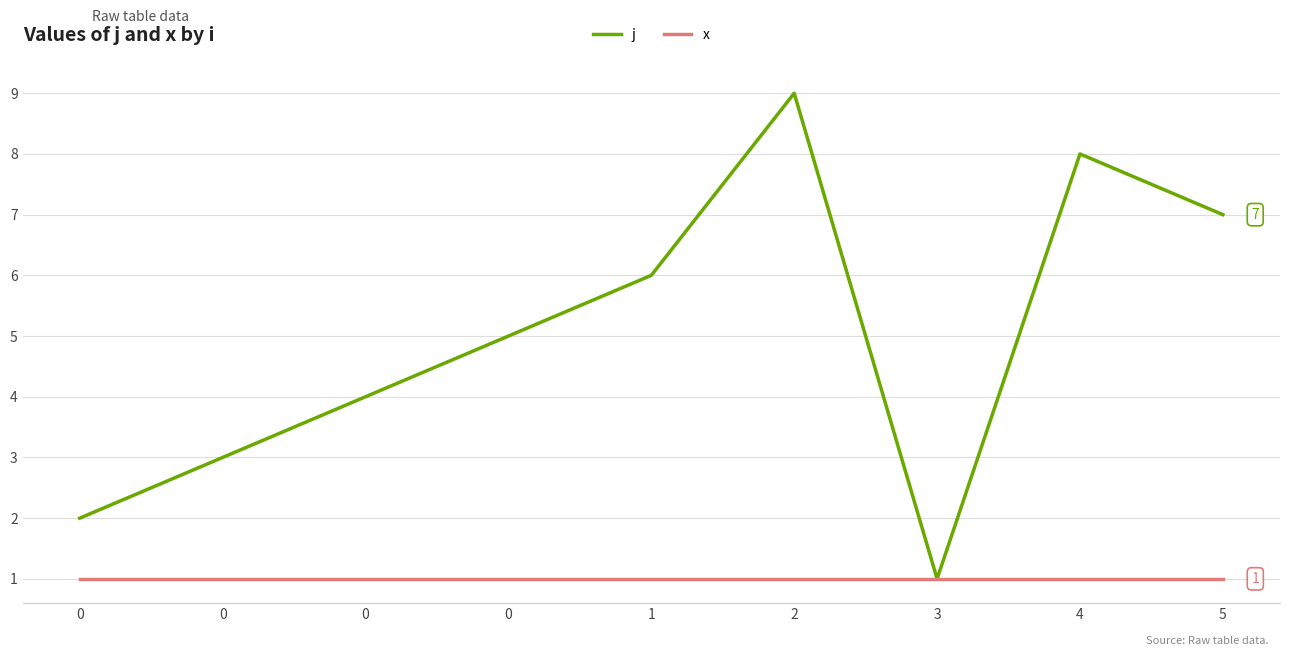

Which category has the lowest value in the j series?

3